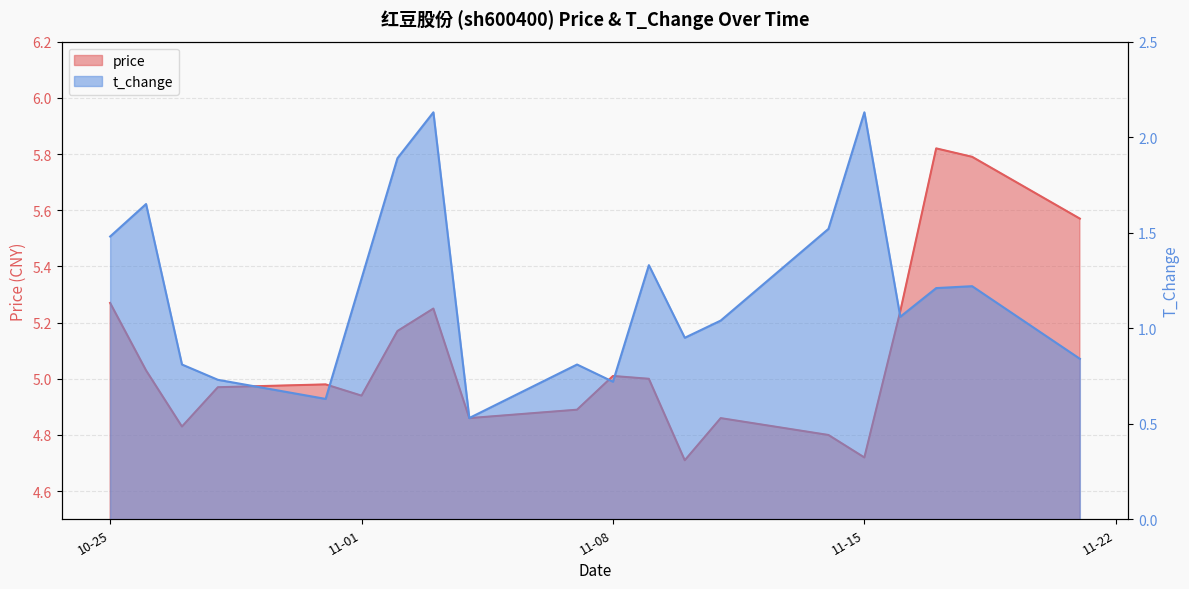

At which category is the sum across all series the highest?

2022-11-03